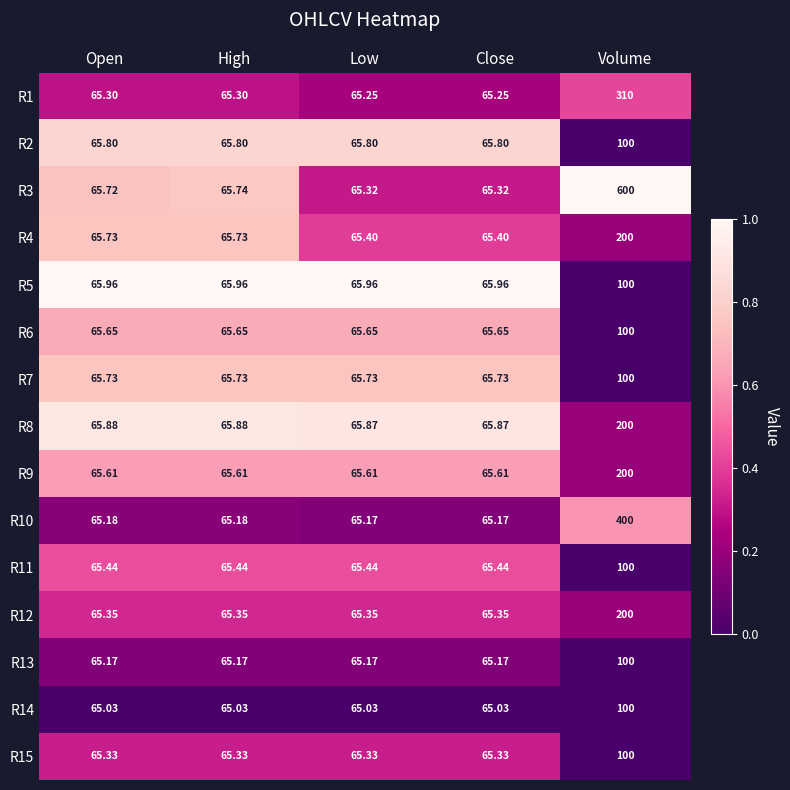

How many data points does each series have?

5